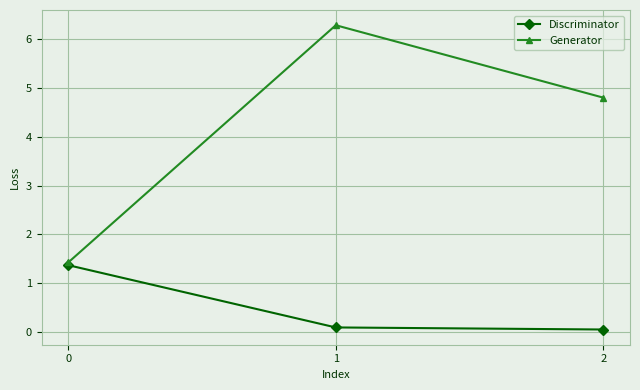

Rank the series at 2 from lowest to highest value.

Discriminator, Generator